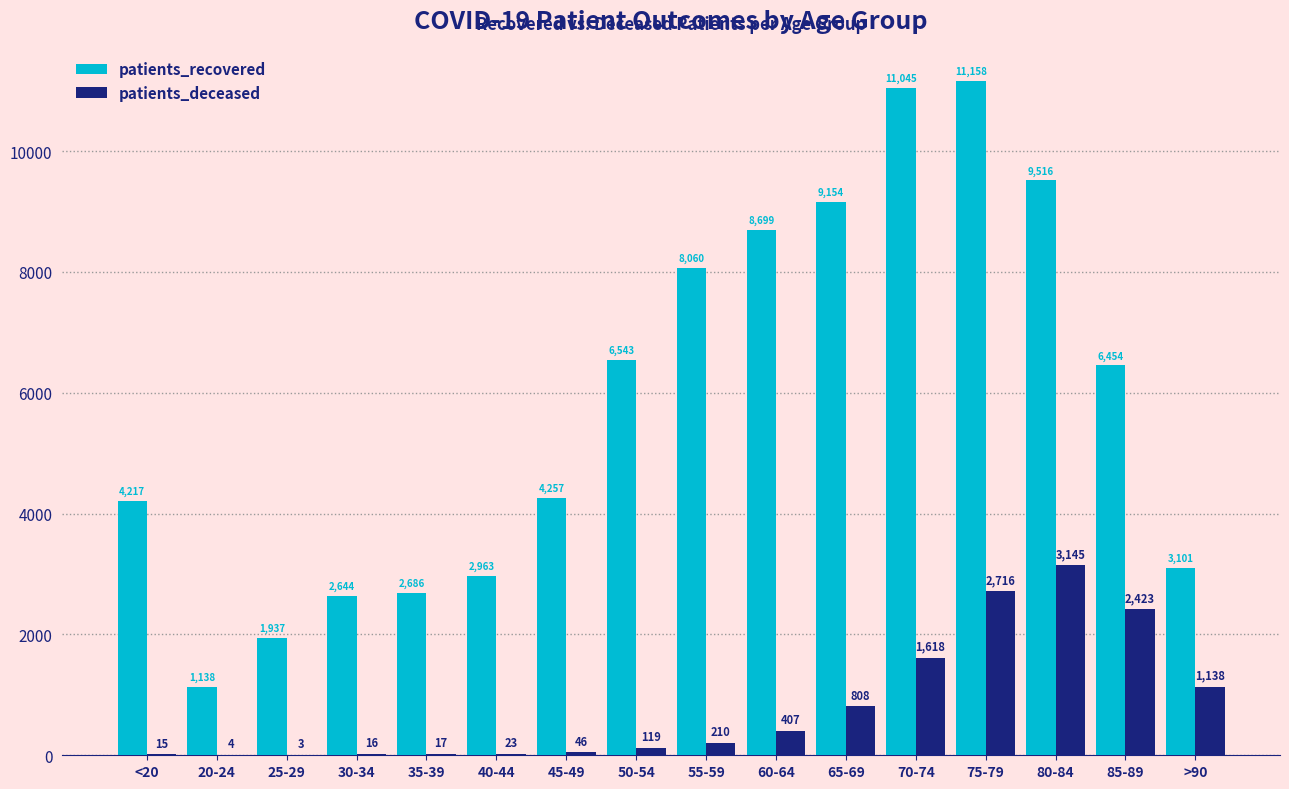

What is the spread (max minus min) of values at 35-39?

2669